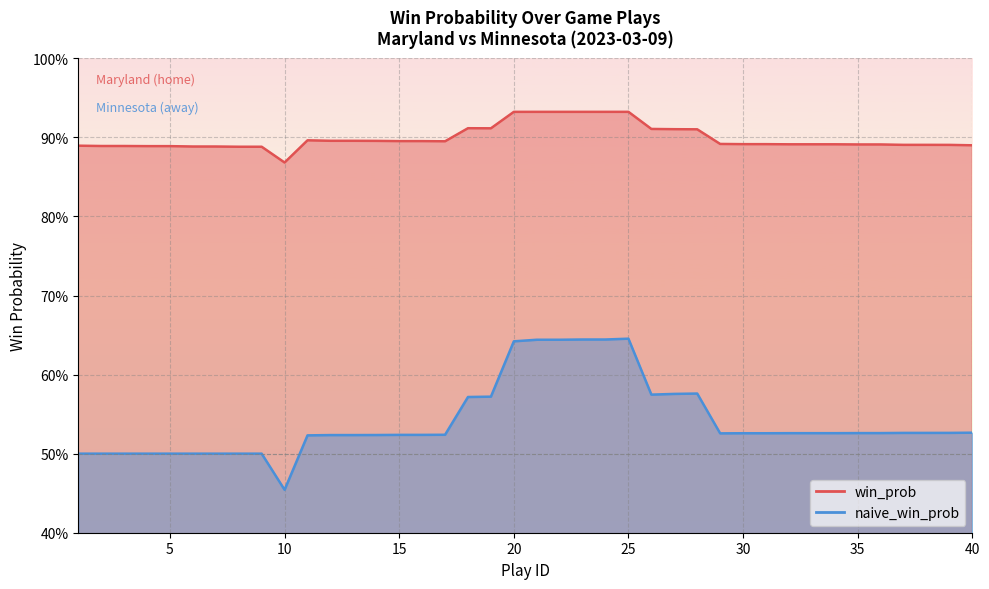

Which series has the largest total across all categories?

win_prob